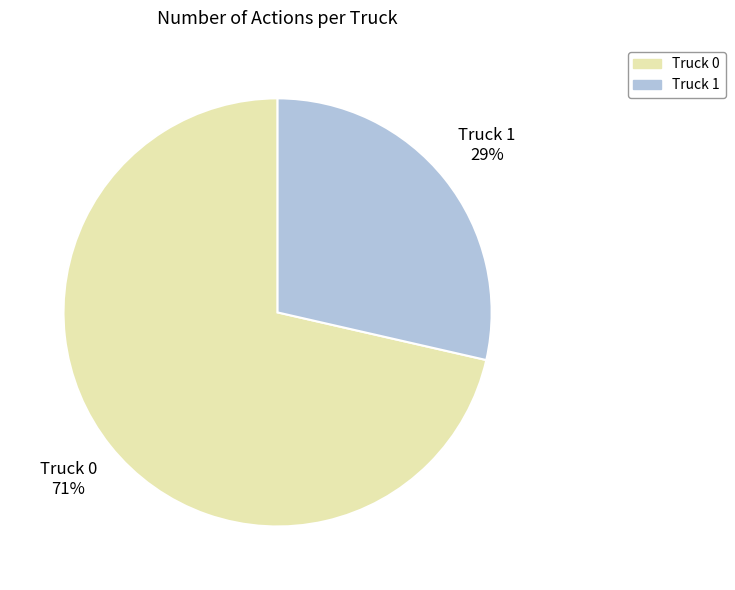

Count the number of slices in the pie.

2